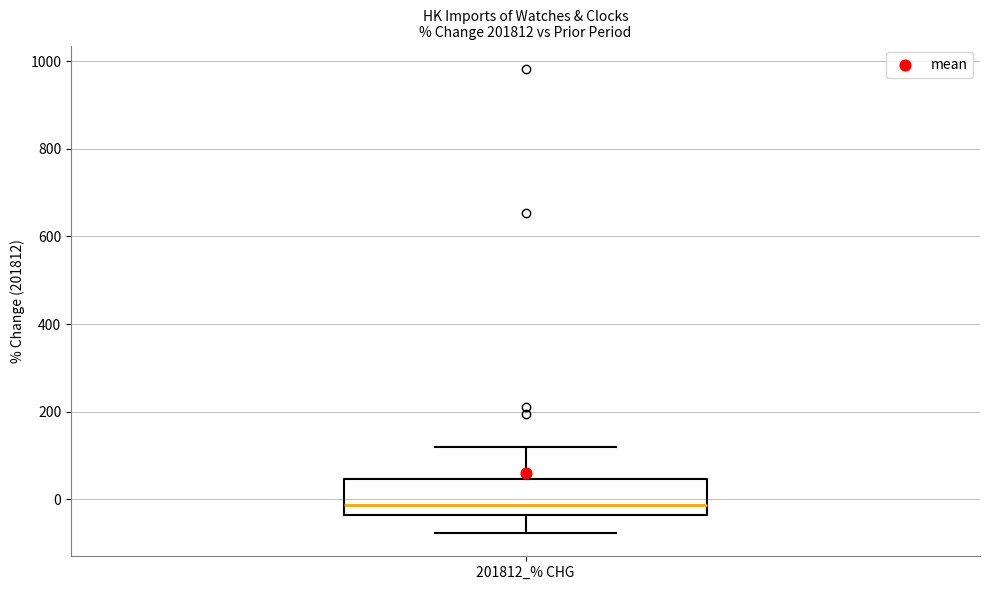

Where does the upper whisker of the box for 201812_% CHG end on the y-axis? The values are not printed on the chart, so give them approximately, as read against the axis.

120